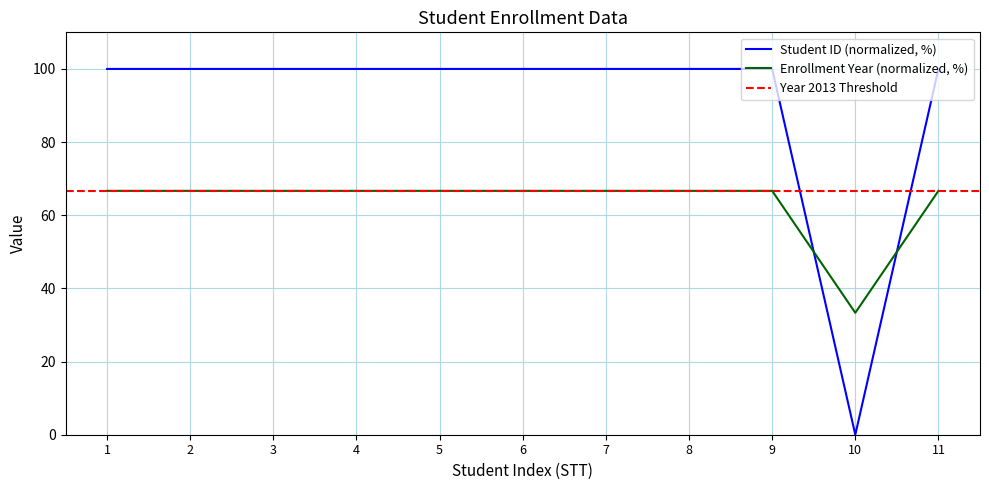

How many data points in Enrollment Year are less than 66?

1